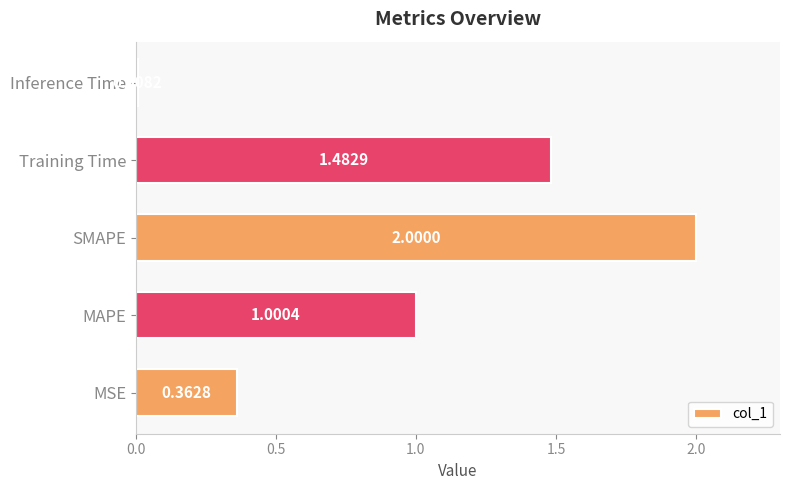

Where is the data nearest to the value 1?

MAPE